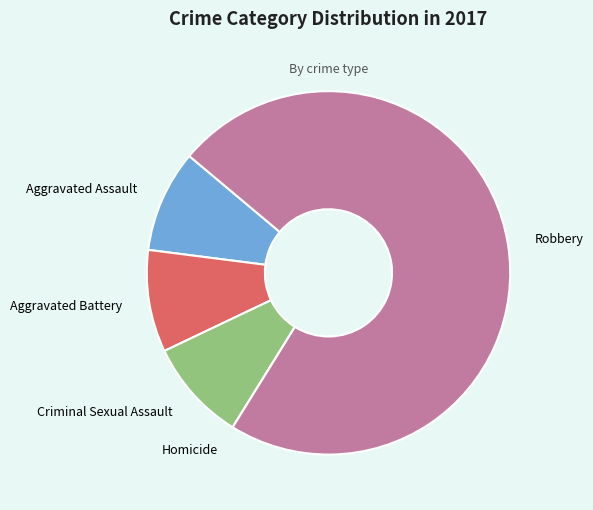

Is it true that Aggravated Assault is 1% of the pie?

False